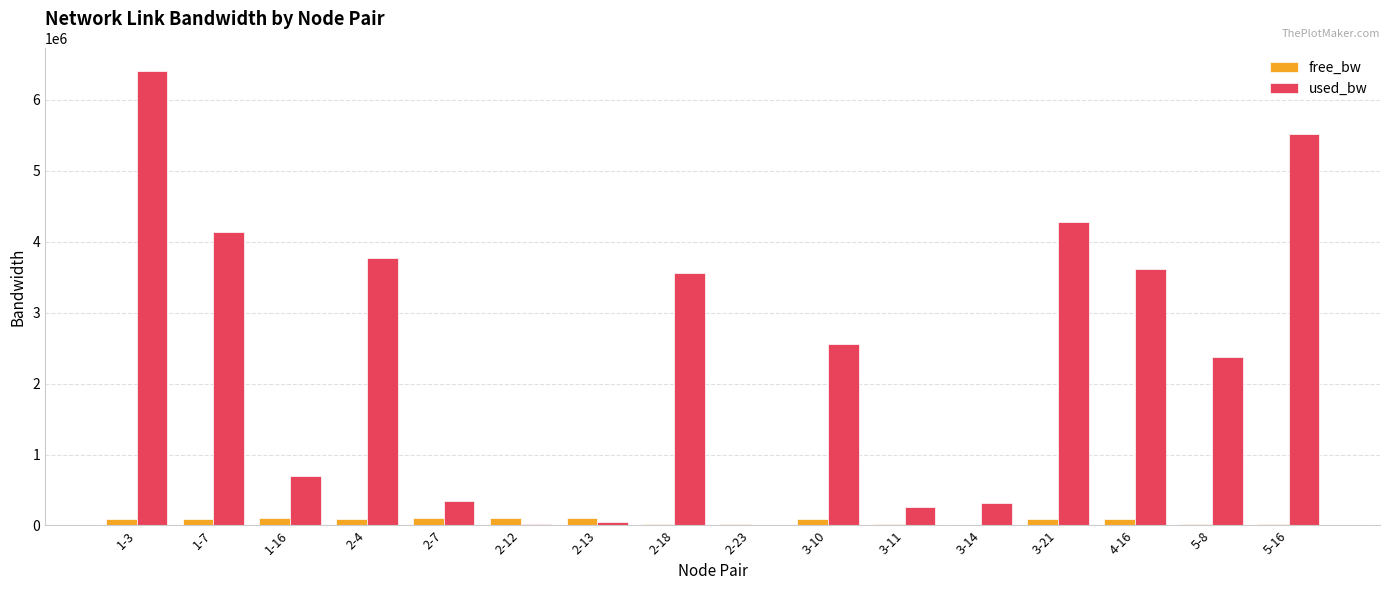

The used_bw series shows 259594.7 at 3-11. True or false?

True